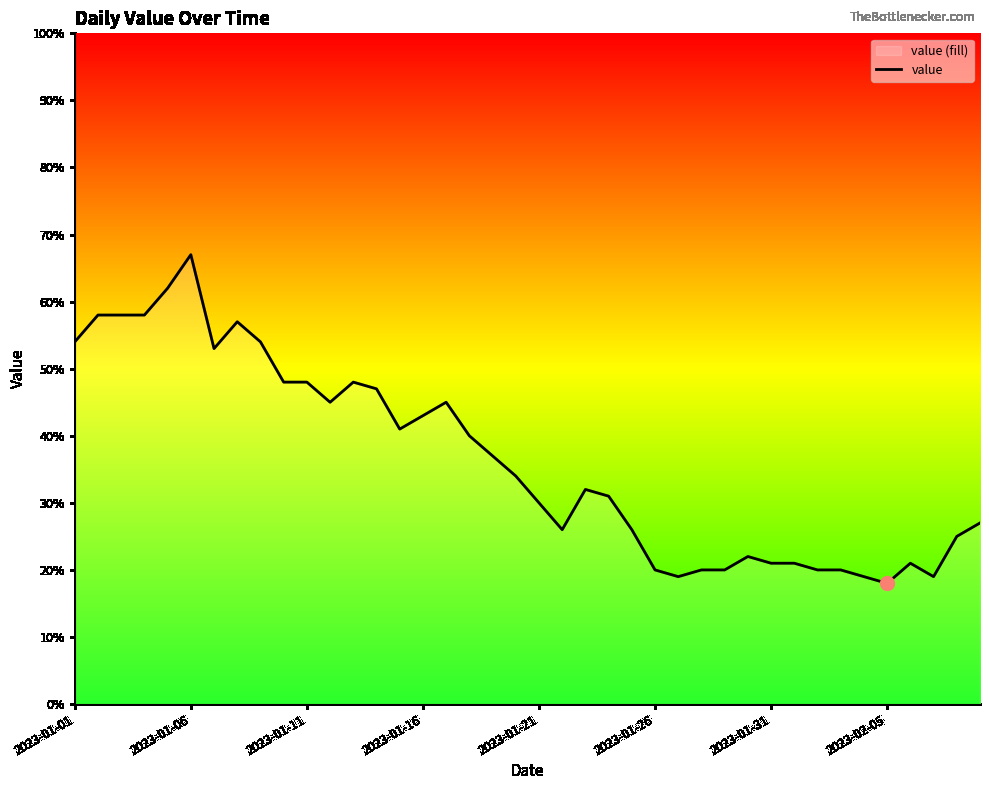

What is the average value?

36